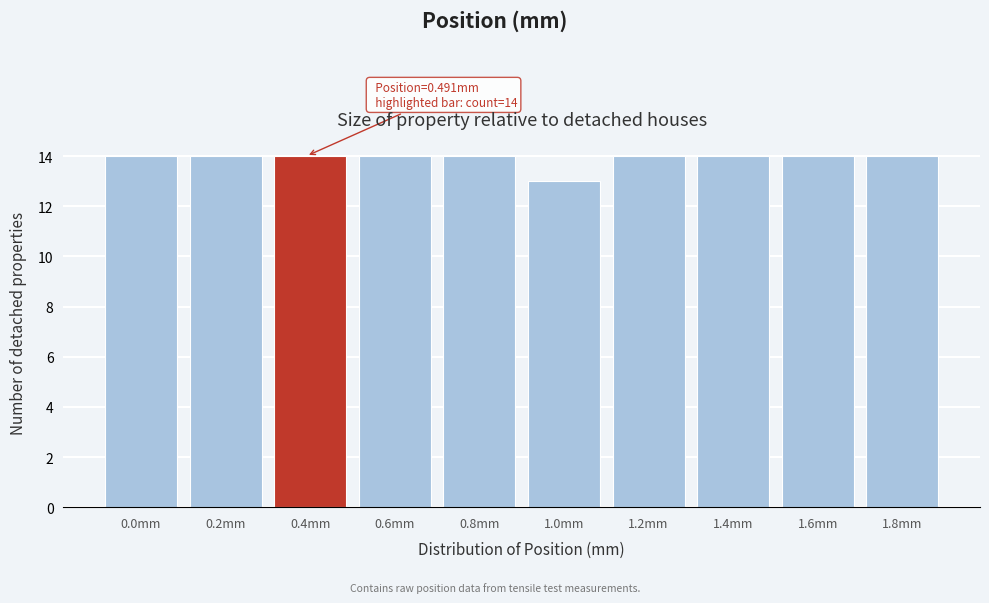

Reading right to left, extract all data points from this chart.

1.8mm=14	1.6mm=14	1.4mm=14	1.2mm=14	1.0mm=13	0.8mm=14	0.6mm=14	0.4mm=14	0.2mm=14	0.0mm=14